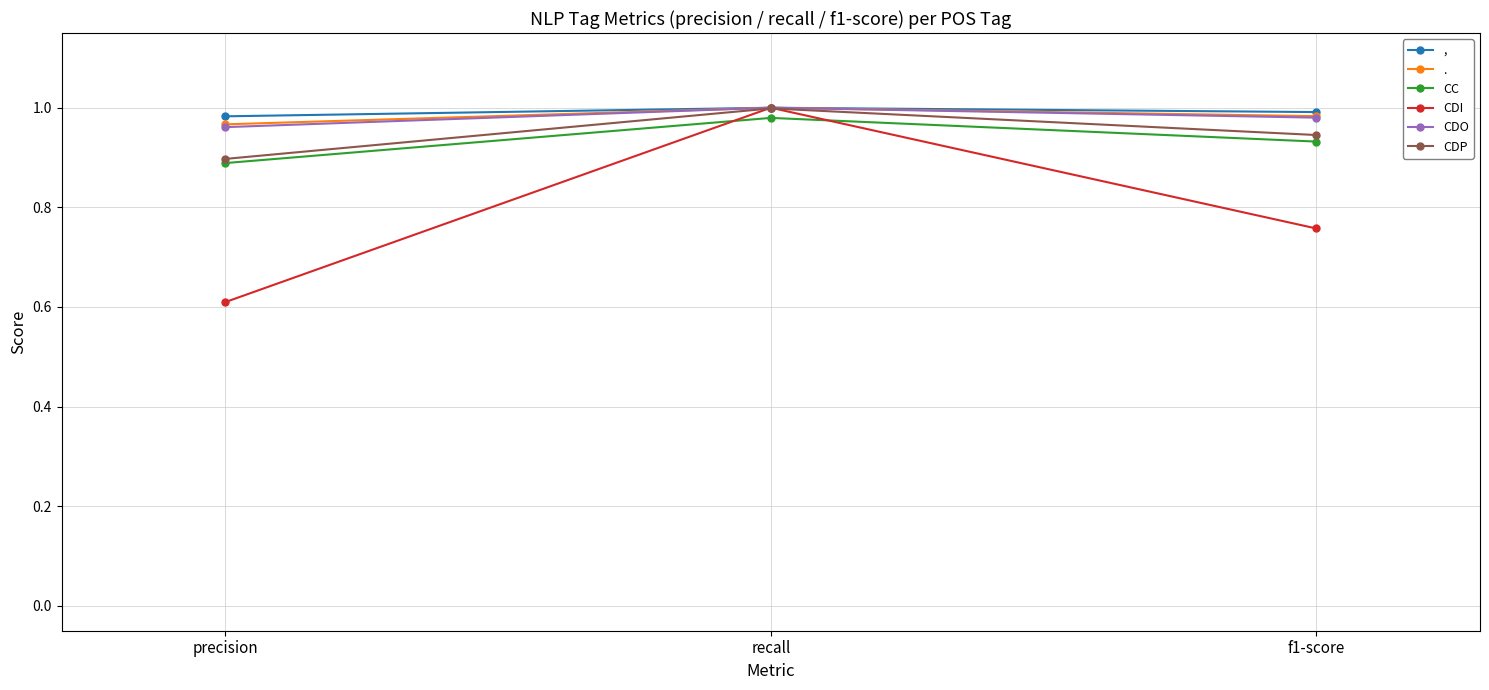

What is the minimum value for CDI?

0.6